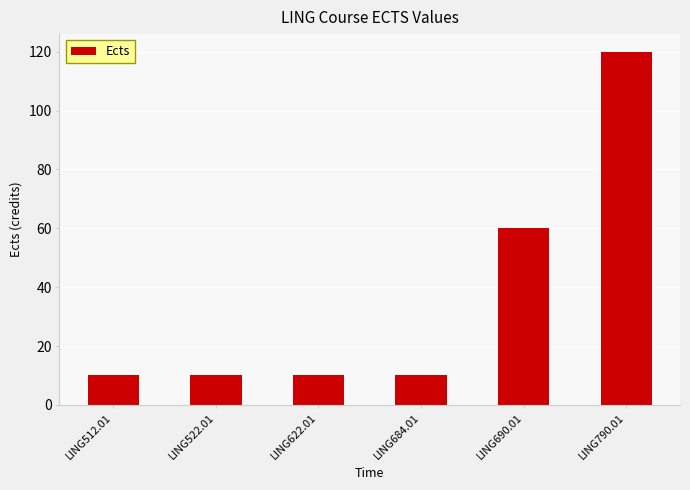

What is the change in value from LING522.01 to LING790.01?

+110